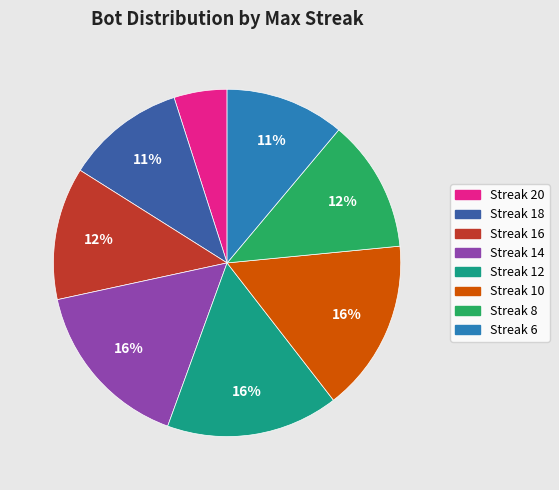

Which slice is the smallest?

Streak 20